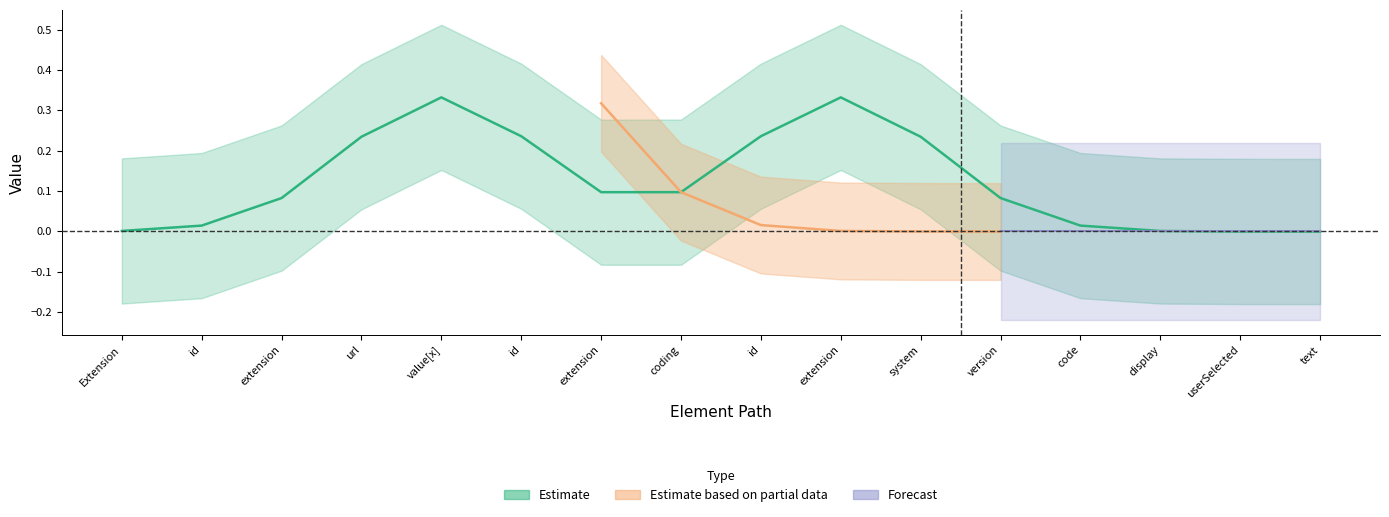

Which category has the lowest value in the Min series?

Extension